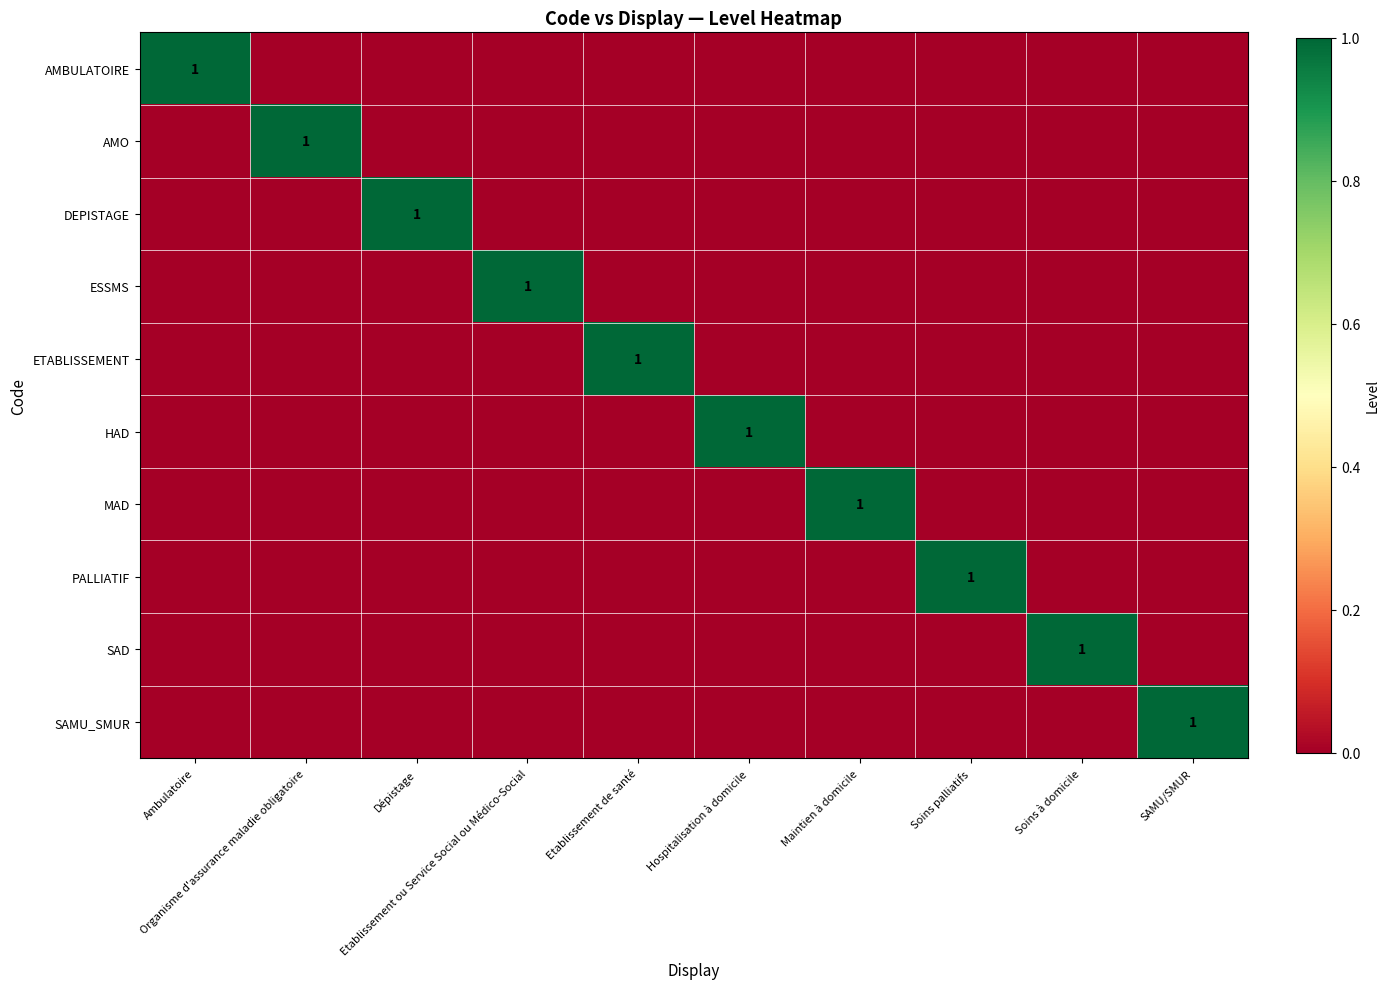

What is the sum of the DEPISTAGE values at Dépistage and Maintien à domicile?

1